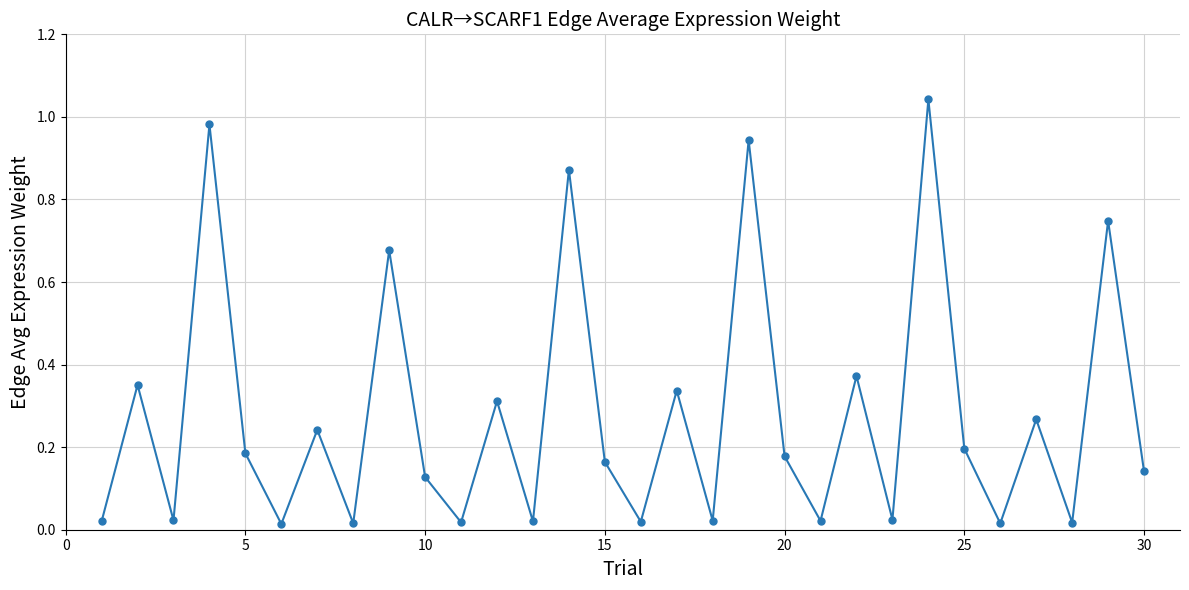

What is the sum of all values?

8.4